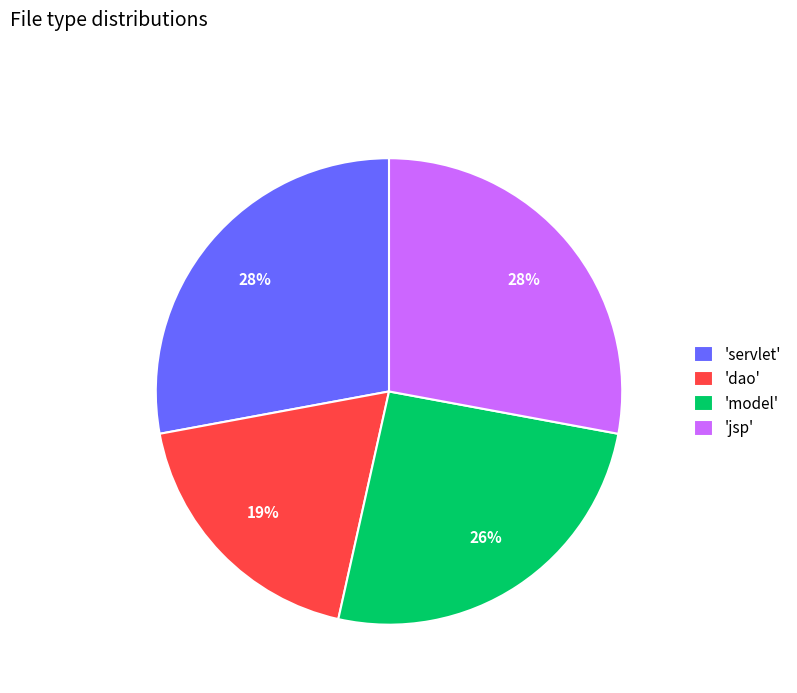

Is there any slice that represents more than half of the pie?

No